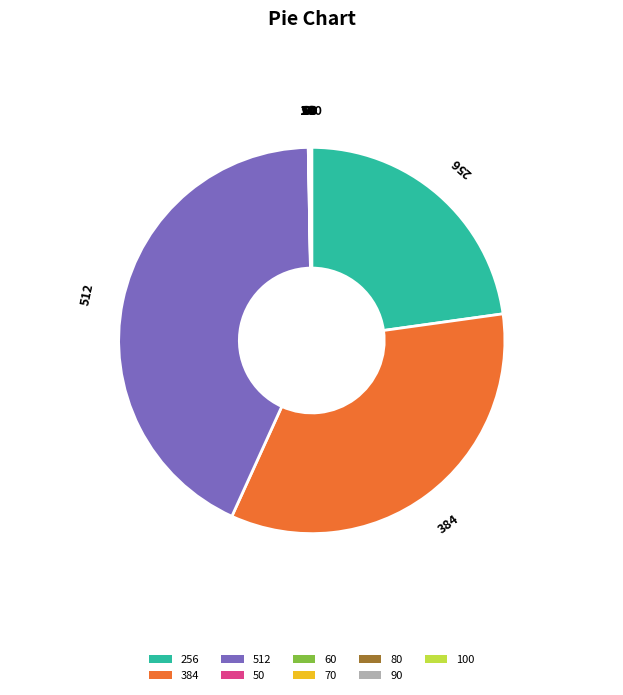

Does 384 represent more than half of the total?

No